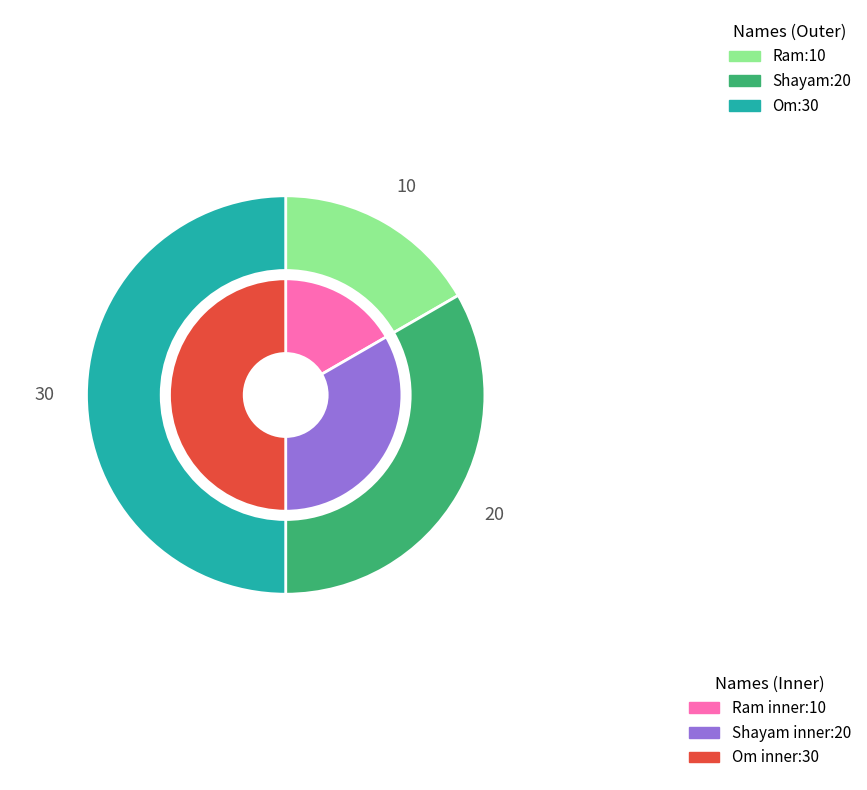

To the nearest percent, what percentage of the pie is Ram?

17%